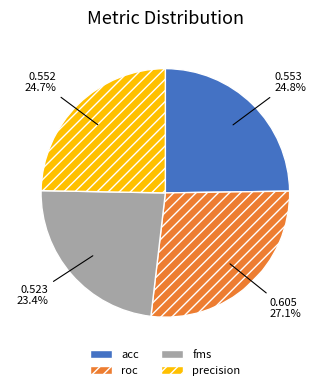

Combined, what portion of the pie is fms and acc?

48.2%